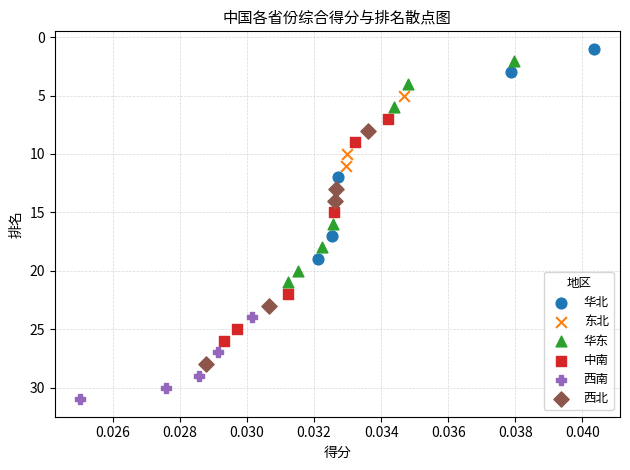

Which series contains the highest Y value?

西南